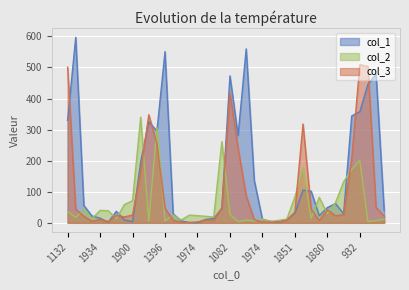

What is the total value across all series at 1927?

73